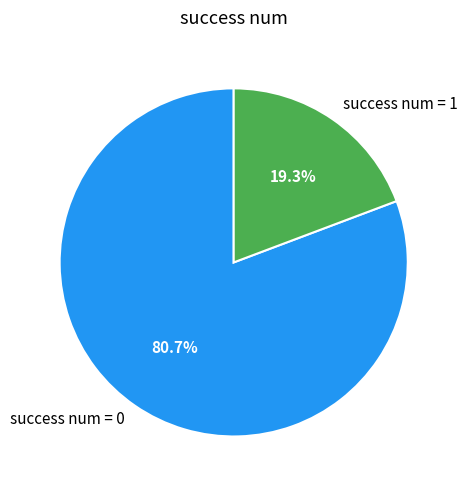

How many segments does this pie chart have?

2